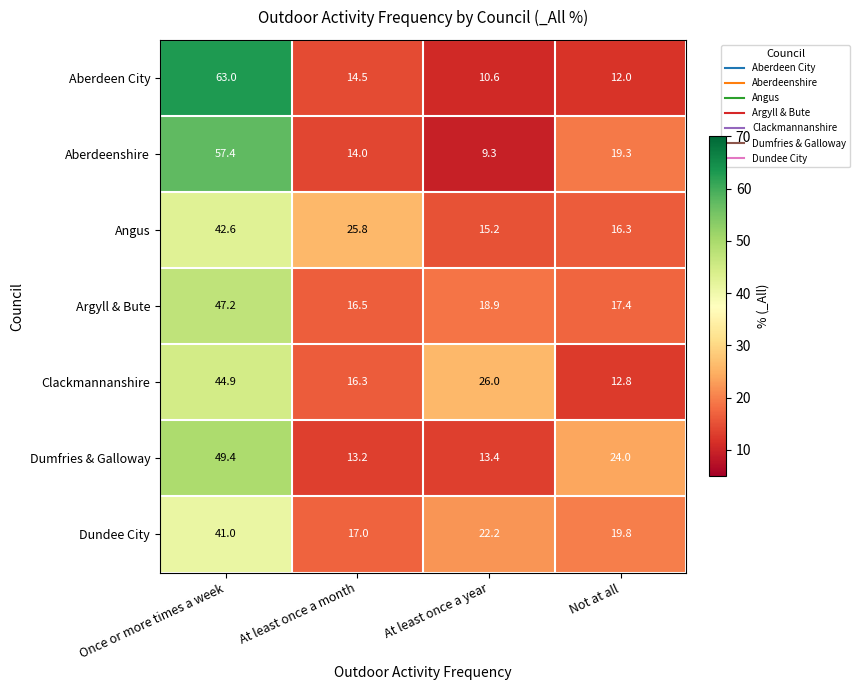

Reading right to left, list all the values displayed in this chart.

Aberdeen City: Not at all=12.0	At least once a year=10.6	At least once a month=14.5	Once or more times a week=63.0
Aberdeenshire: Not at all=19.3	At least once a year=9.3	At least once a month=14.0	Once or more times a week=57.4
Angus: Not at all=16.3	At least once a year=15.2	At least once a month=25.8	Once or more times a week=42.6
Argyll & Bute: Not at all=17.4	At least once a year=18.9	At least once a month=16.5	Once or more times a week=47.2
Clackmannanshire: Not at all=12.8	At least once a year=26.0	At least once a month=16.3	Once or more times a week=44.9
Dumfries & Galloway: Not at all=24.0	At least once a year=13.4	At least once a month=13.2	Once or more times a week=49.4
Dundee City: Not at all=19.8	At least once a year=22.2	At least once a month=17.0	Once or more times a week=41.0